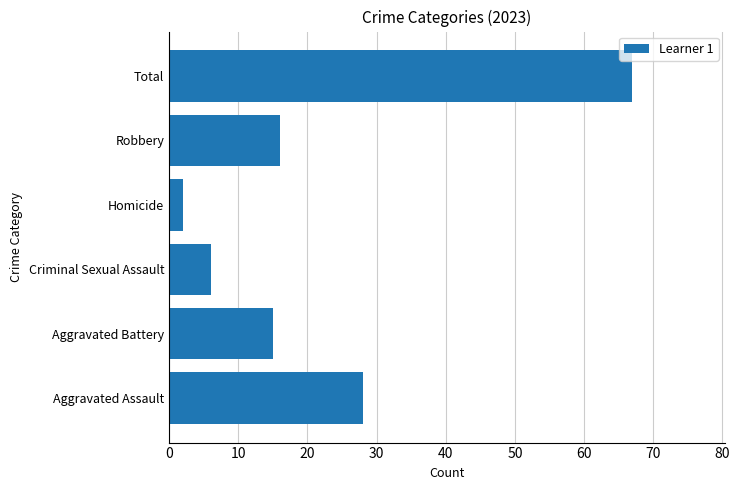

Count the number of categories in the chart.

6